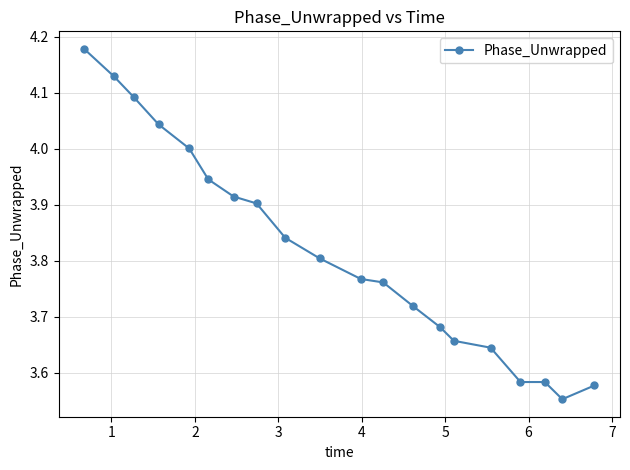

What is the difference between the maximum and minimum values?

0.6